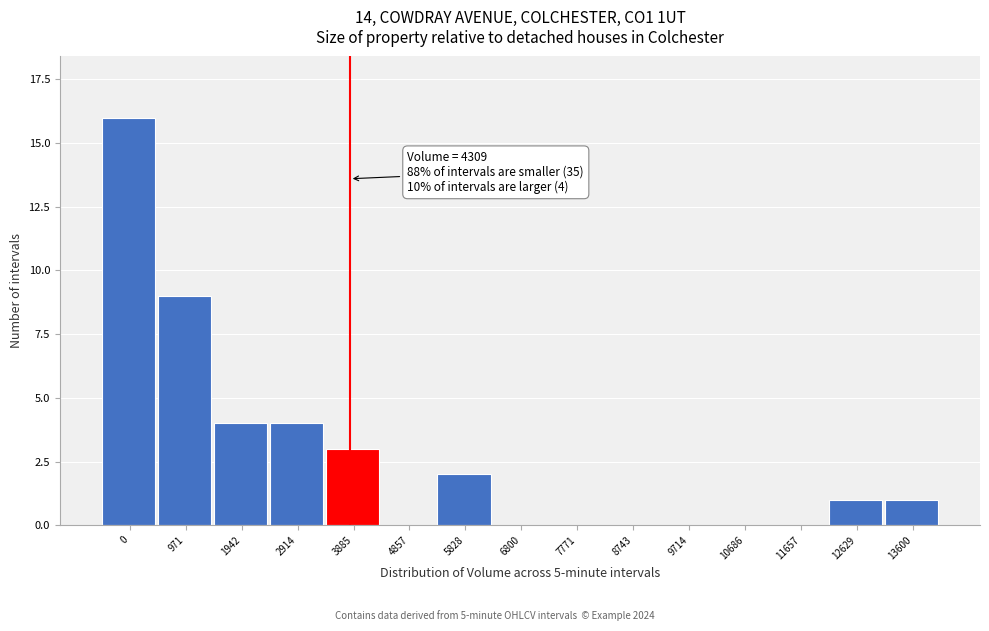

Reading left to right, extract all data points from this chart.

0=16	971=9	1942=4	2914=4	3885=3	4857=0	5828=2	6800=0	7771=0	8743=0	9714=0	10686=0	11657=0	12629=1	13600=1